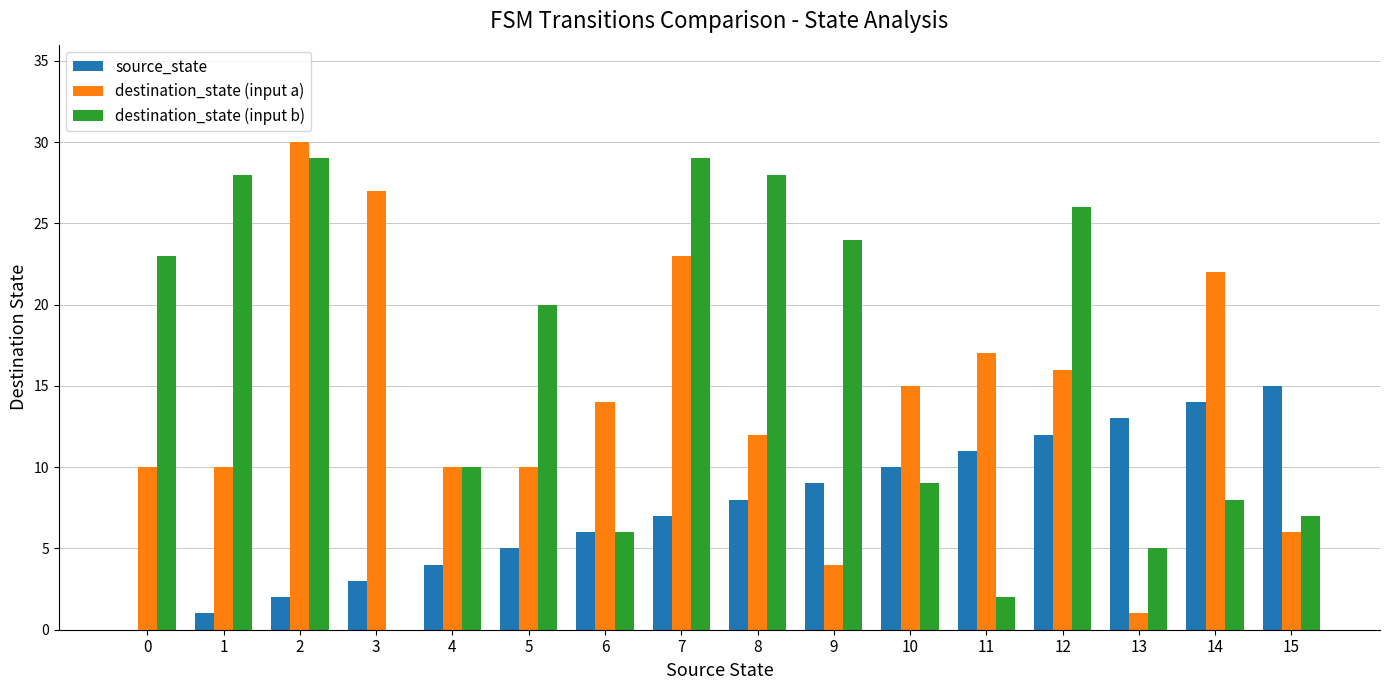

Reading right to left, extract all data points from this chart.

source_state: 15=15	14=14	13=13	12=12	11=11	10=10	9=9	8=8	7=7	6=6	5=5	4=4	3=3	2=2	1=1	0=0
destination_state (input a): 15=6	14=22	13=1	12=16	11=17	10=15	9=4	8=12	7=23	6=14	5=10	4=10	3=27	2=30	1=10	0=10
destination_state (input b): 15=7	14=8	13=5	12=26	11=2	10=9	9=24	8=28	7=29	6=6	5=20	4=10	3=0	2=29	1=28	0=23